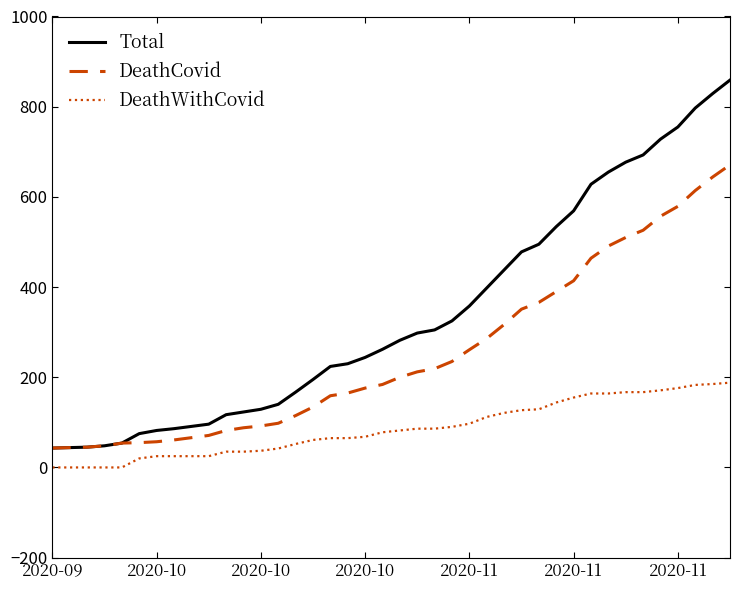

Which series has the largest range (max minus min)?

Total